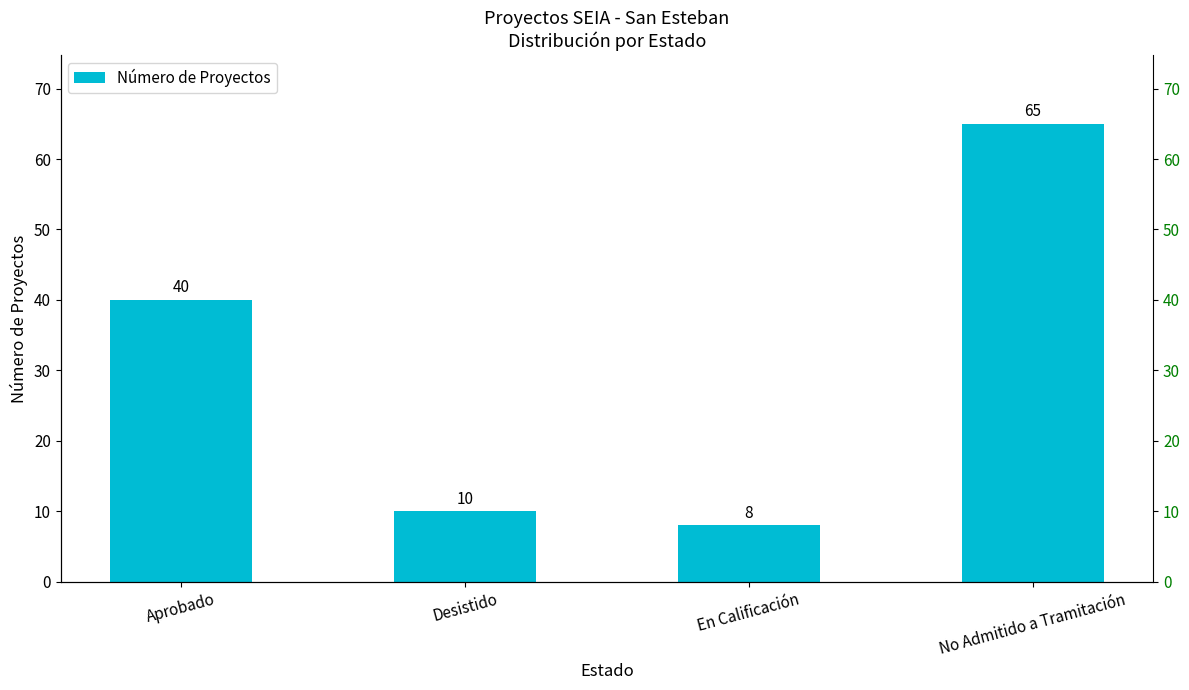

Reading right to left, list all the values displayed in this chart.

No Admitido a Tramitación=65	En Calificación=8	Desistido=10	Aprobado=40